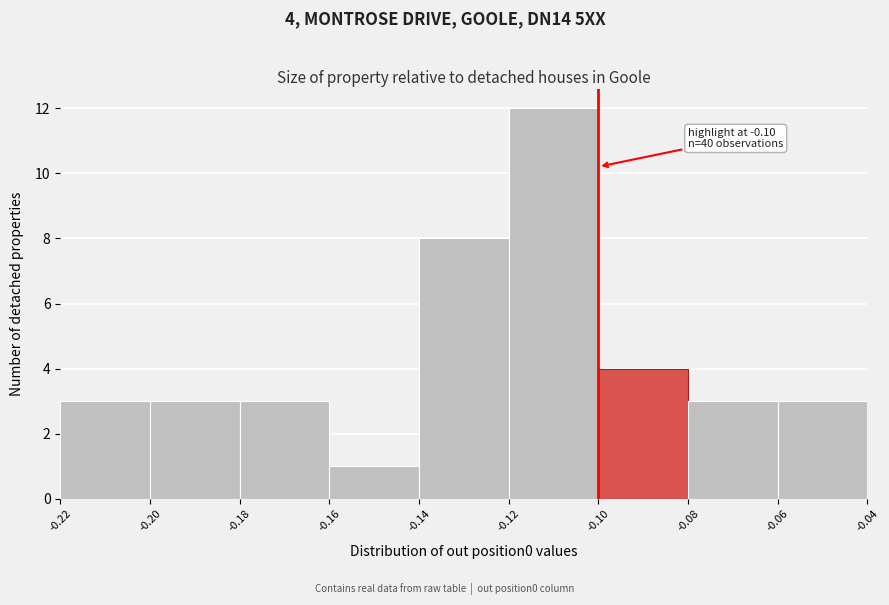

Over which range of the x-axis is the bar tallest?

-0.12 to -0.10